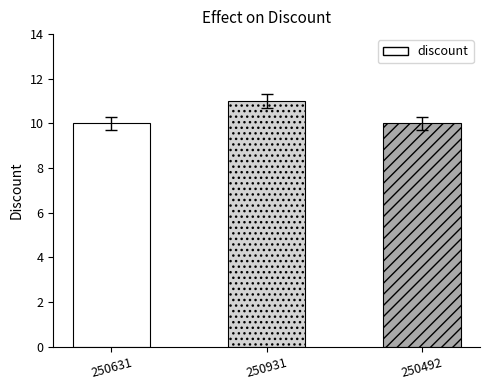

Approximately how many times larger is the value at 250931 compared to 250631?

1.1